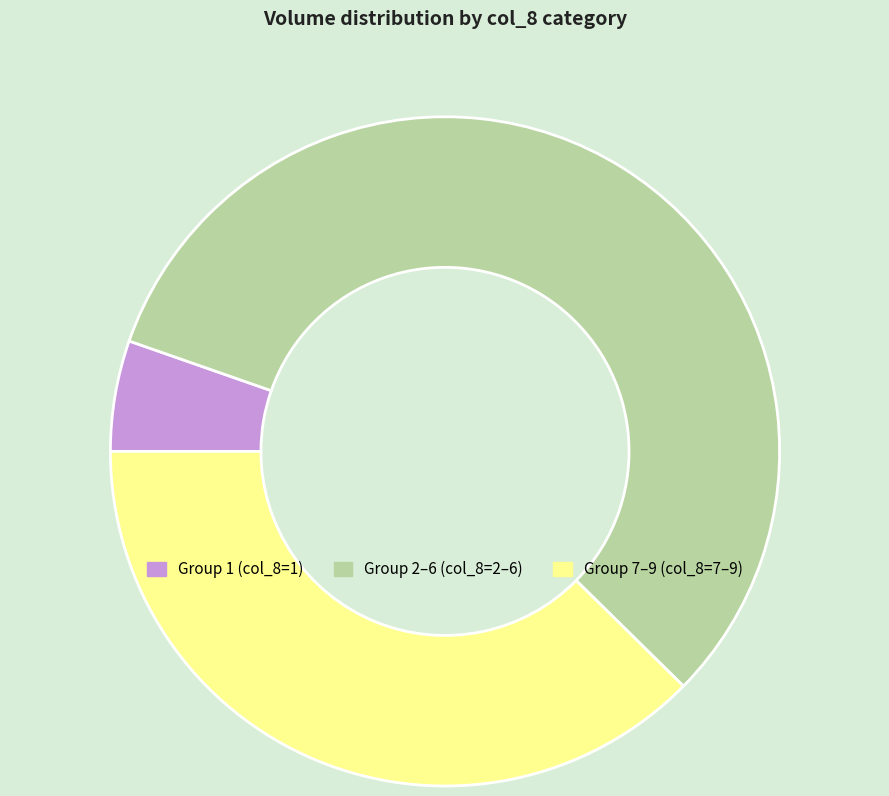

True or false: Group 2–6 (col_8=2–6) accounts for 57% of the total.

True